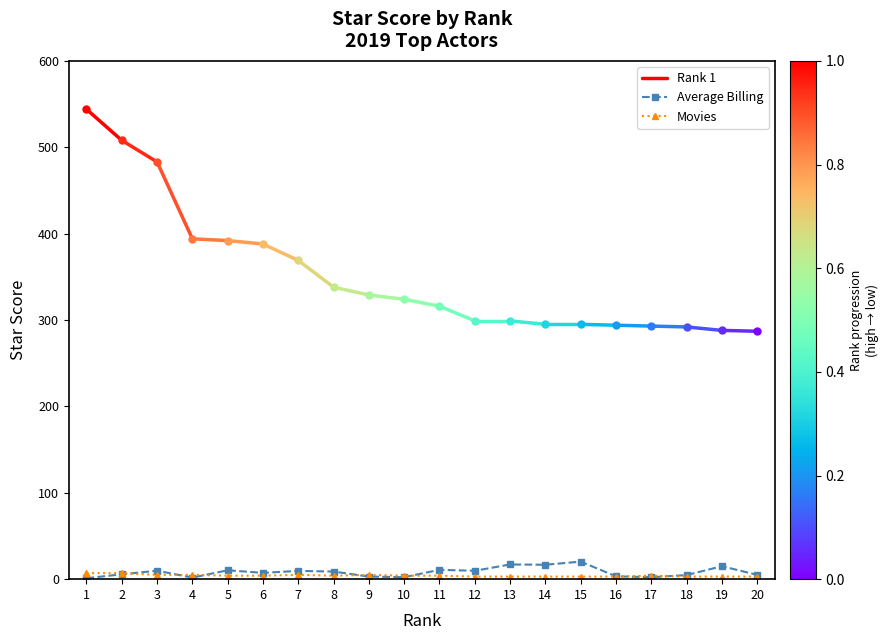

How many intersections are there between Average Billing and Movies?

7